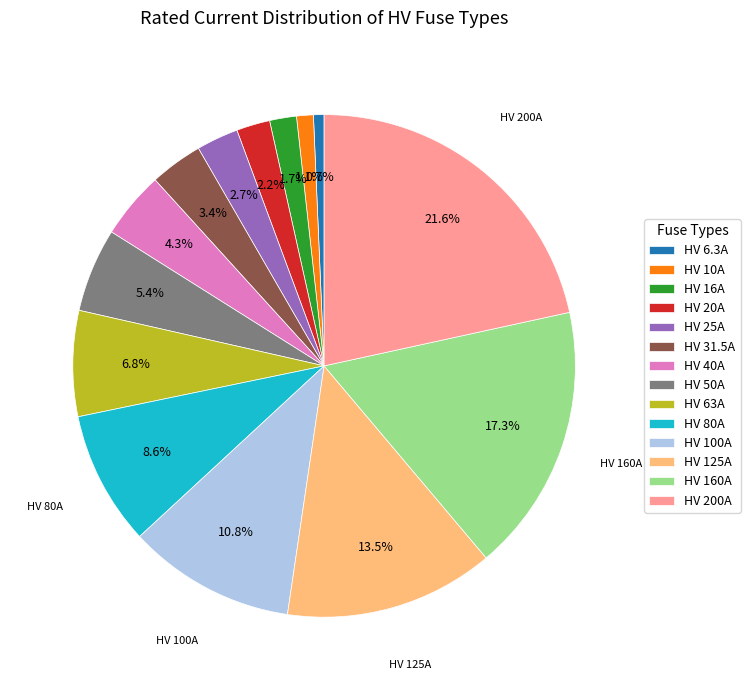

To the nearest percent, what percentage of the pie is HV 31.5A?

3%